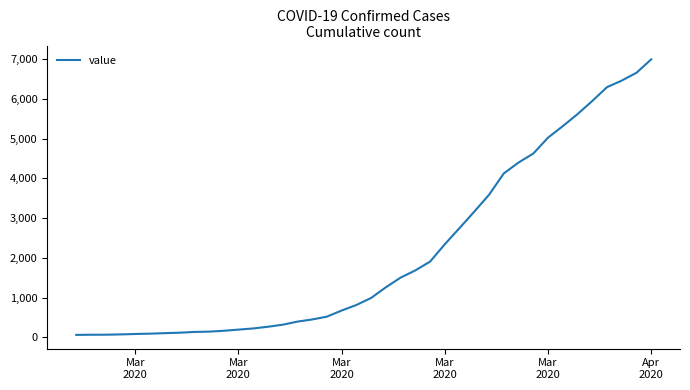

What is the maximum value shown in the chart?

6995